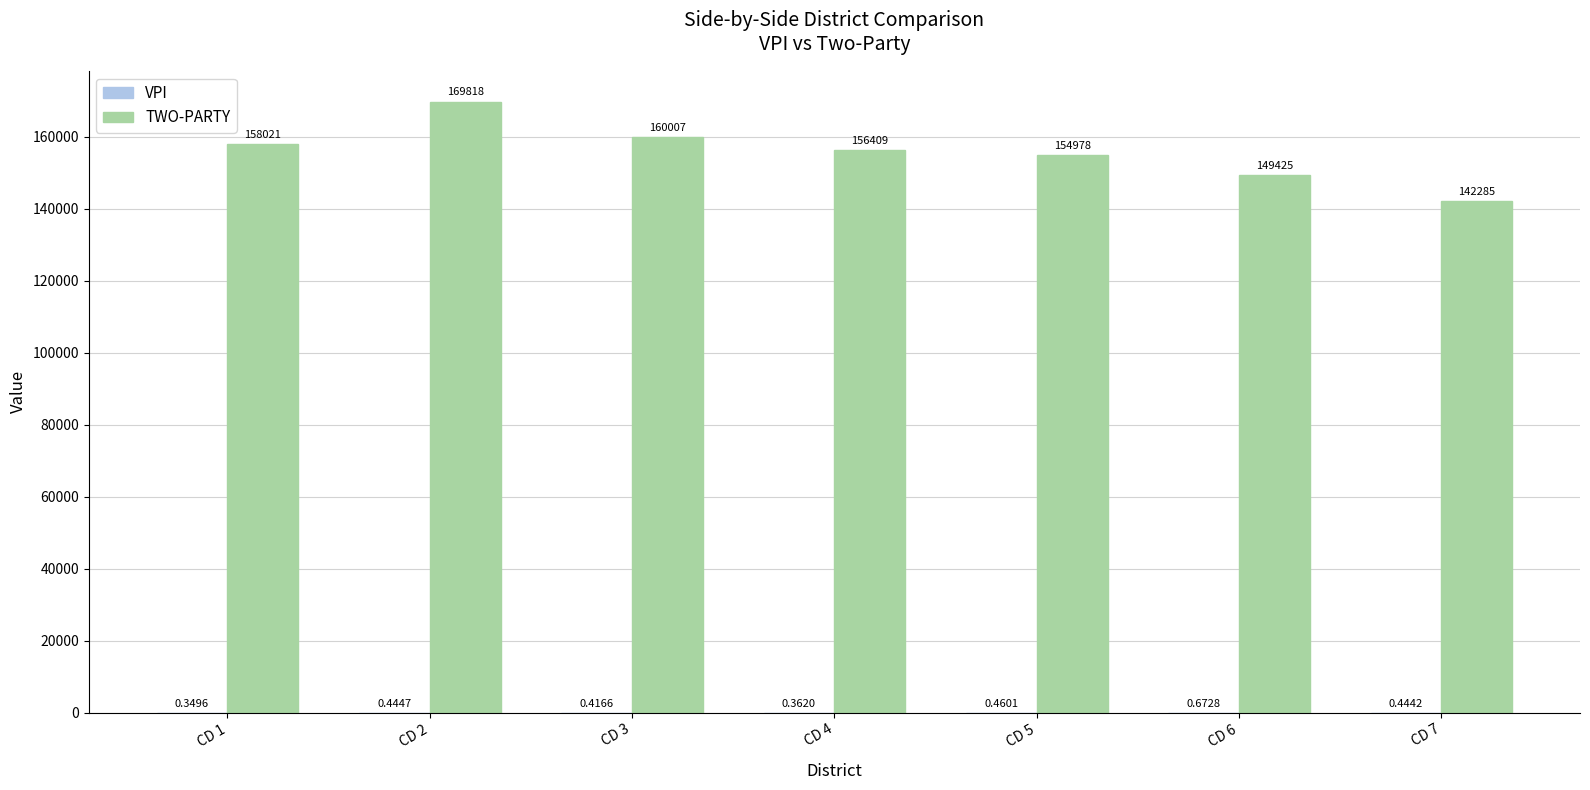

Does the chart contain stacked bars?

No